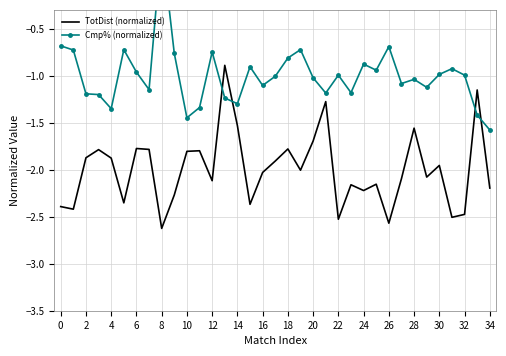

What is the lowest value of the TotDist (normalized) series?

-2.6